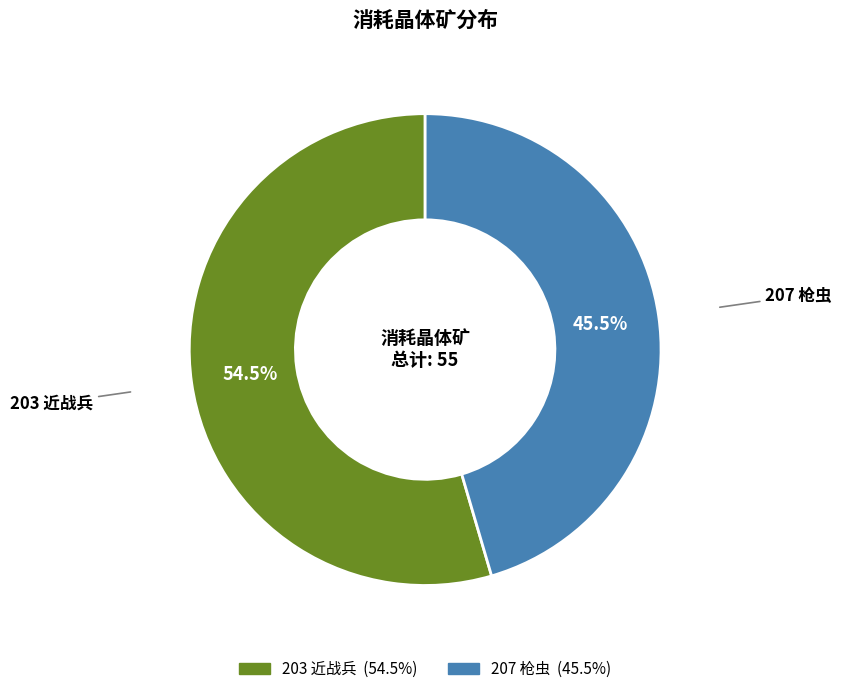

How many segments does this pie chart have?

2